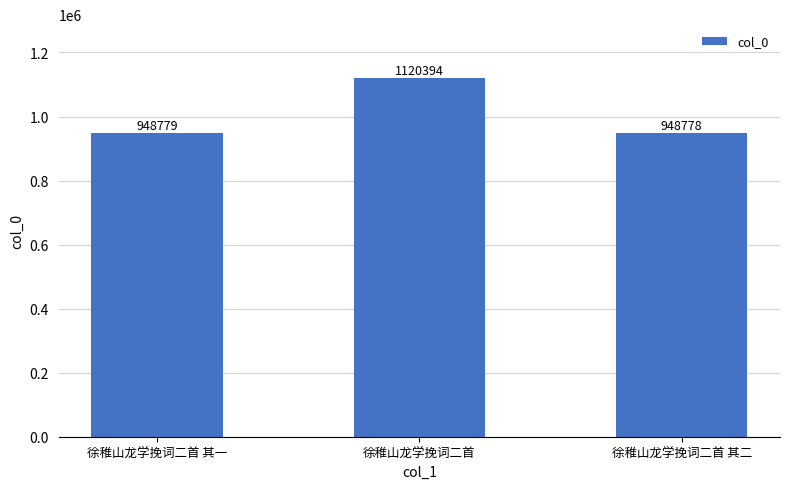

Count the number of data series in this chart.

1